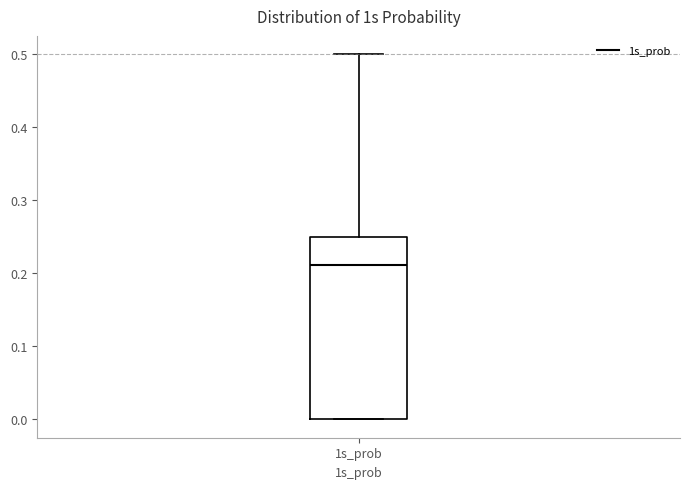

Transcribe this box plot: give where the median line is, the range the box spans, and where the two whiskers end, as read against the y-axis. The values are not printed on the chart, so give them approximately, as read against the axis.

median 0.21, box 0.00 to 0.25, whiskers 0.00 to 0.50